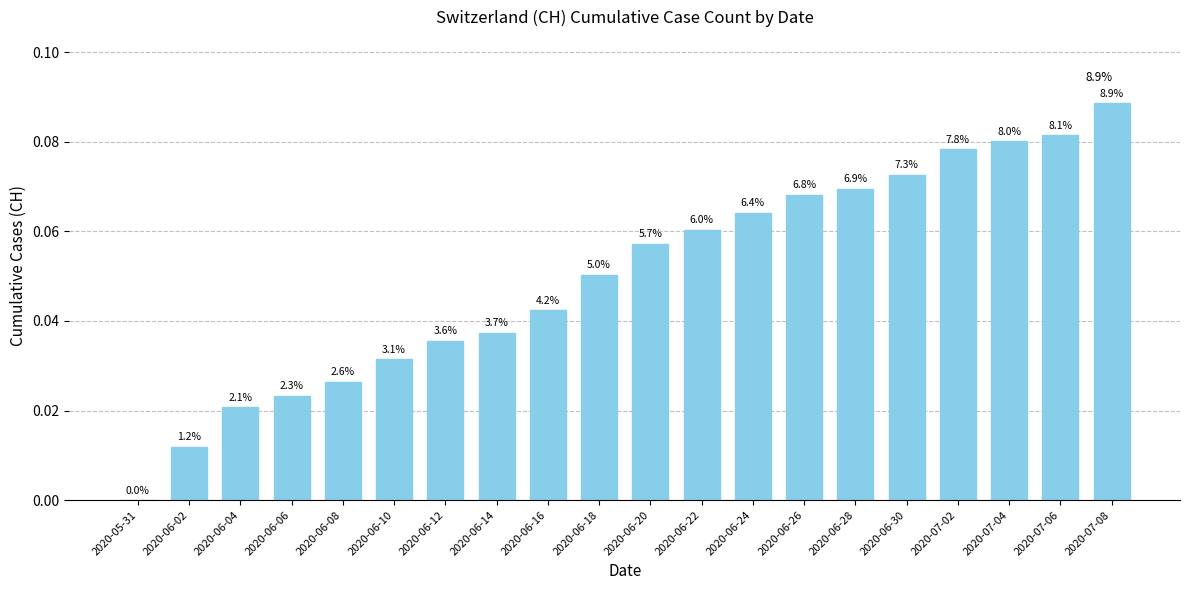

Are the bars horizontal?

No